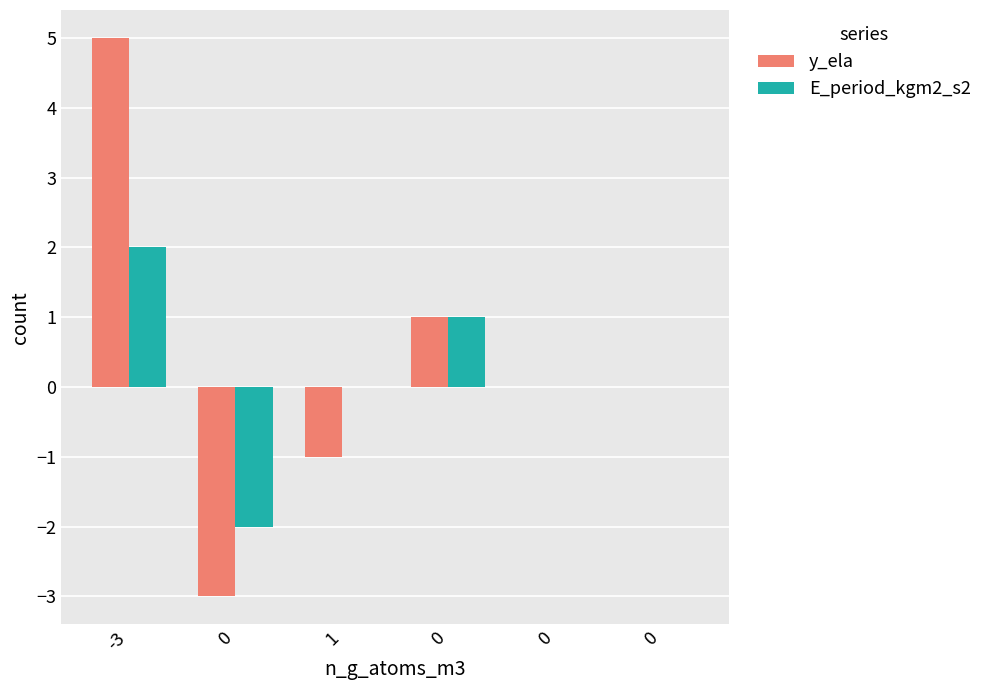

At 1, list the series in order from smallest to largest.

y_ela, E_period_kgm2_s2